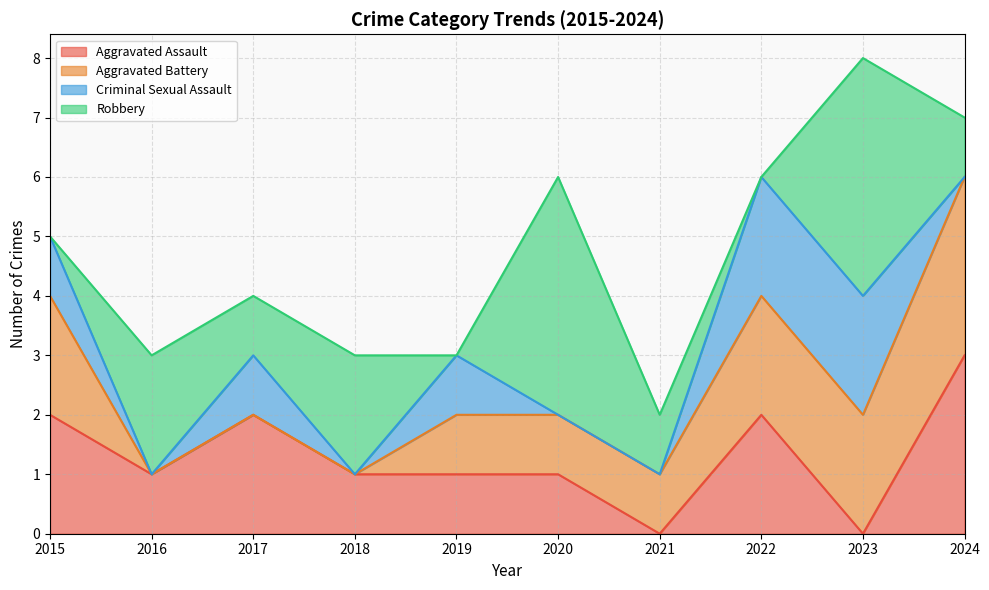

What is the difference between the maximum and minimum values in the Aggravated Battery series?

3